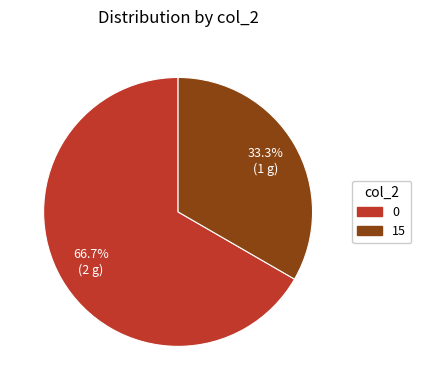

Rank the categories by value from lowest to highest.

15, 0